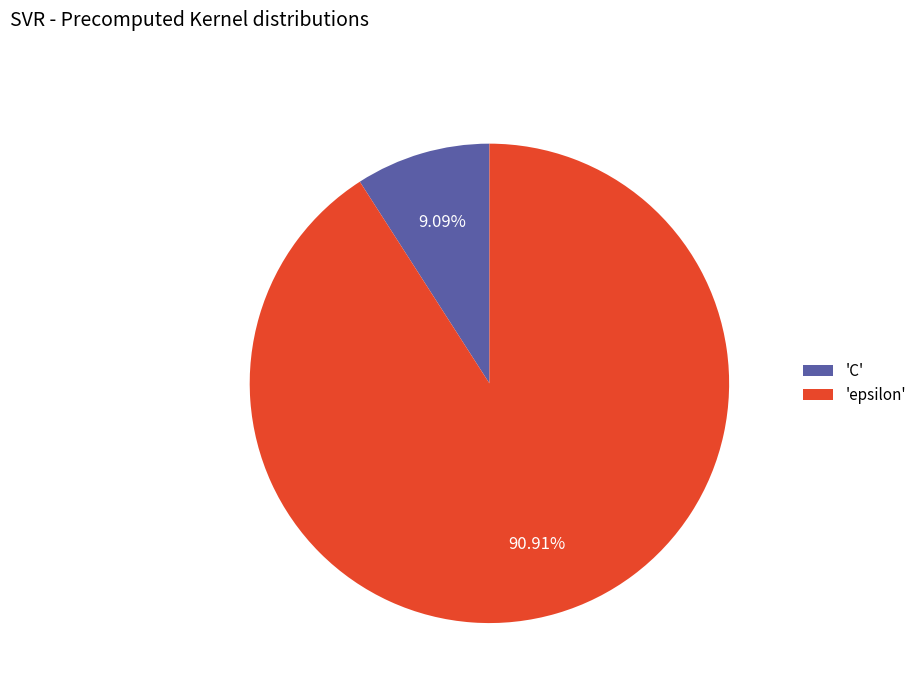

Is there any slice that represents more than half of the pie?

Yes